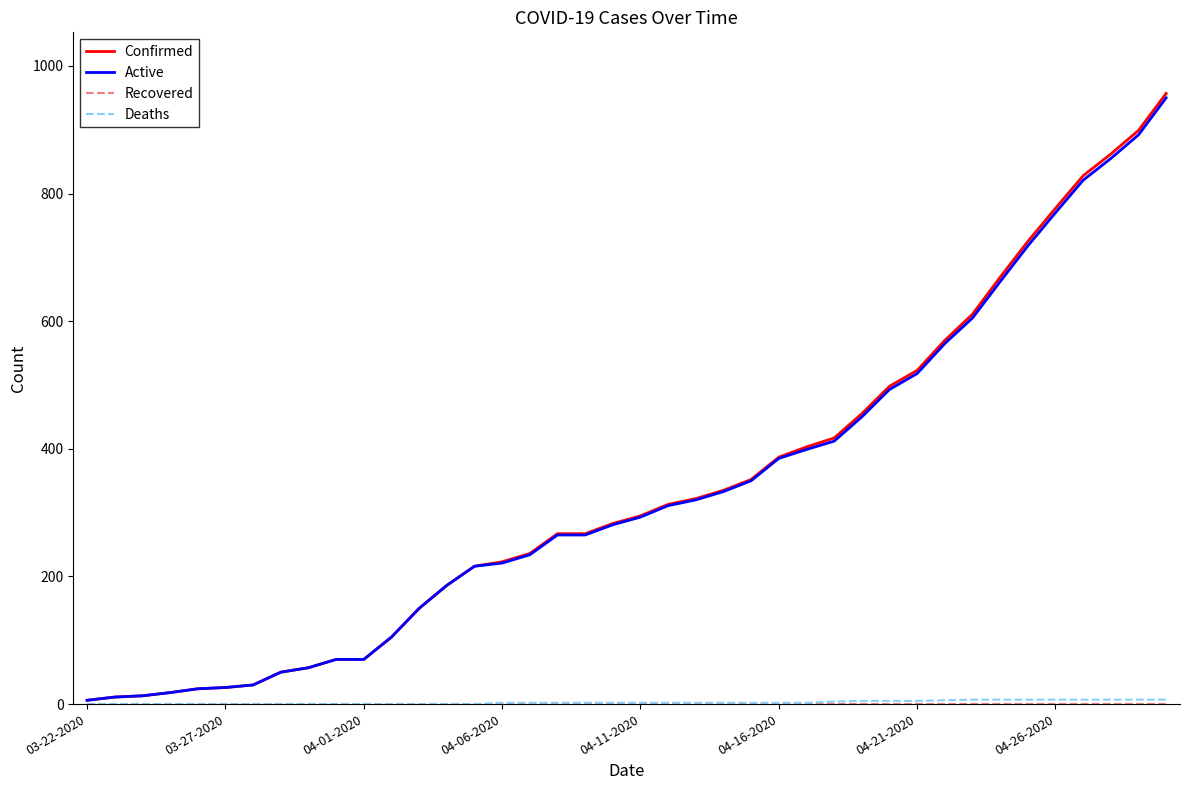

Which series has the widest spread of values?

Confirmed